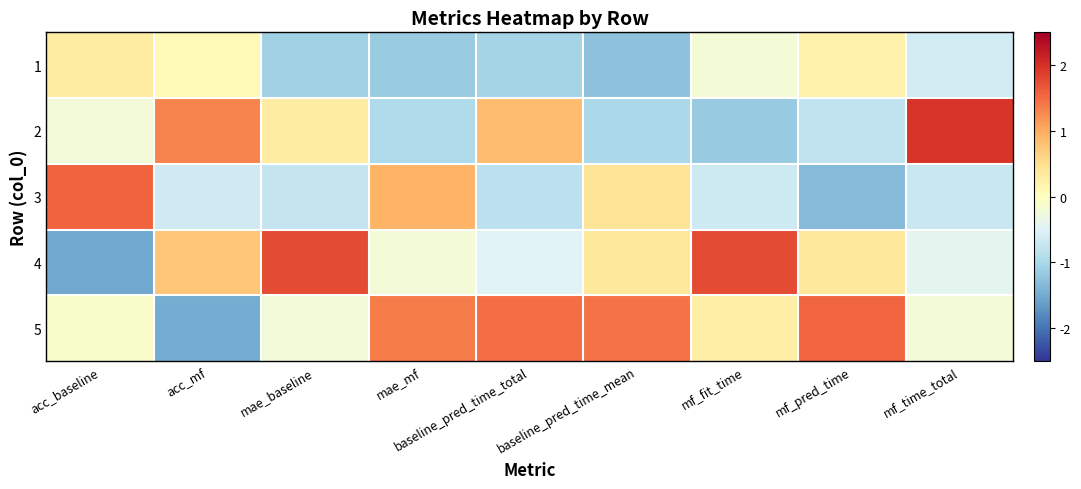

At how many categories does at least one series exceed 0?

9